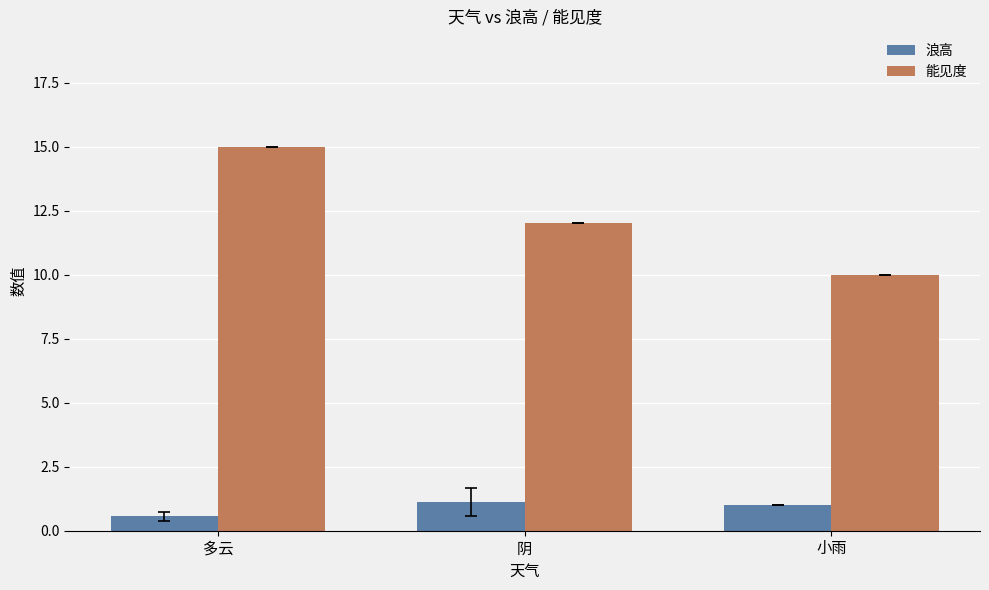

Reading left to right, extract all data points from this chart.

浪高: 0.6	1.1	1.0
能见度: 15.0	12.0	10.0